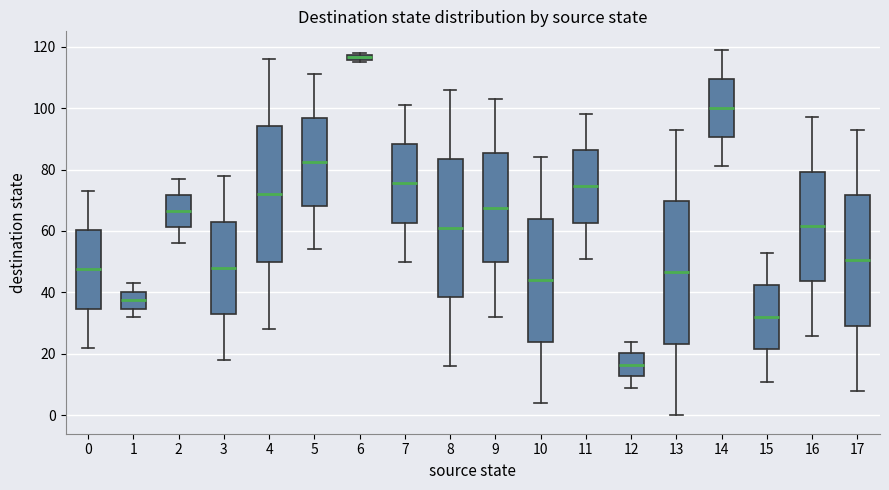

Which box has the lowest median line?

12